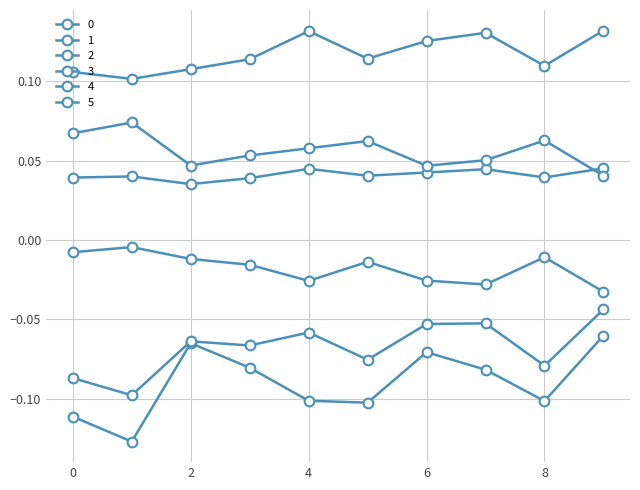

How many categories are shown in the chart?

10